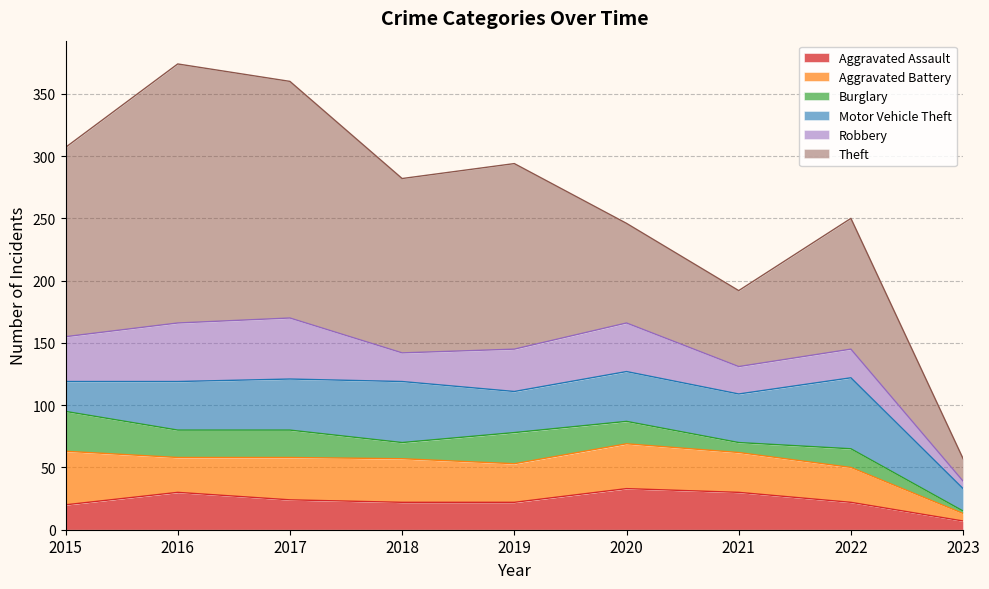

Which series has the largest total across all categories?

Theft